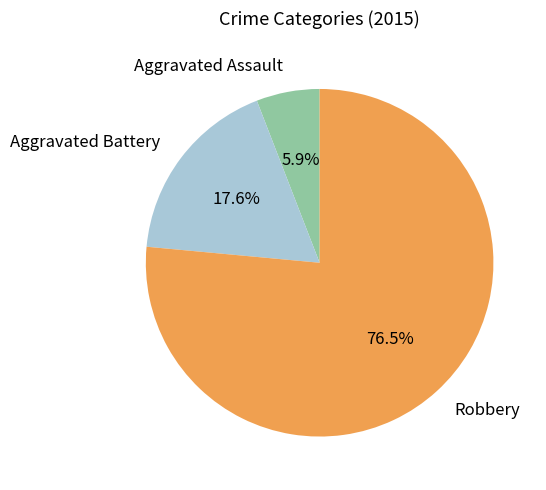

Rank the categories by value from lowest to highest.

Aggravated Assault, Aggravated Battery, Robbery